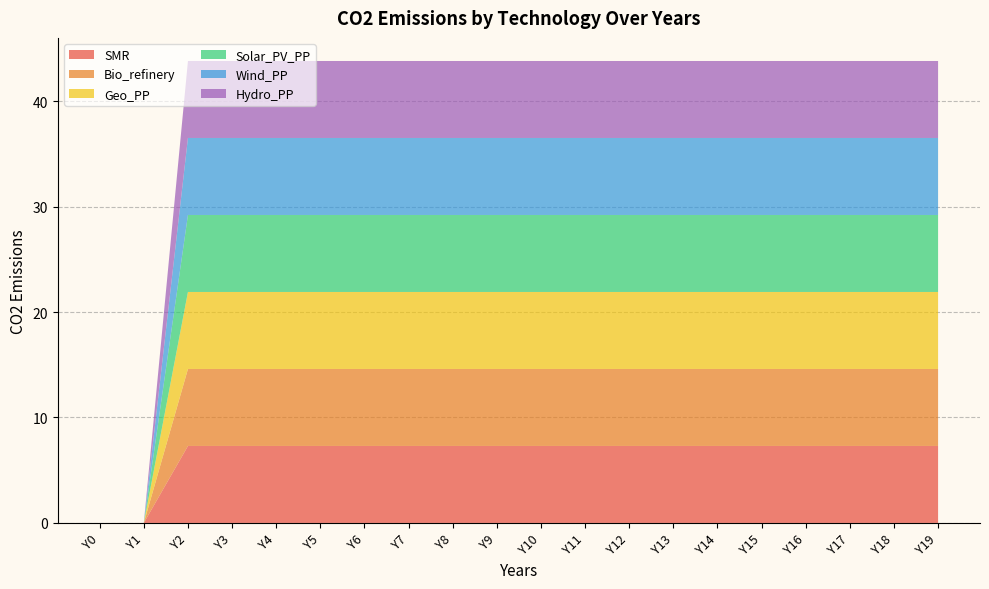

Reading left to right, extract all data points from this chart.

SMR: Y0=0.0	Y1=0.0	Y2=7.3	Y3=7.3	Y4=7.3	Y5=7.3	Y6=7.3	Y7=7.3	Y8=7.3	Y9=7.3	Y10=7.3	Y11=7.3	Y12=7.3	Y13=7.3	Y14=7.3	Y15=7.3	Y16=7.3	Y17=7.3	Y18=7.3	Y19=7.3
Bio_refinery: Y0=0.0	Y1=0.0	Y2=7.3	Y3=7.3	Y4=7.3	Y5=7.3	Y6=7.3	Y7=7.3	Y8=7.3	Y9=7.3	Y10=7.3	Y11=7.3	Y12=7.3	Y13=7.3	Y14=7.3	Y15=7.3	Y16=7.3	Y17=7.3	Y18=7.3	Y19=7.3
Geo_PP: Y0=0.0	Y1=0.0	Y2=7.3	Y3=7.3	Y4=7.3	Y5=7.3	Y6=7.3	Y7=7.3	Y8=7.3	Y9=7.3	Y10=7.3	Y11=7.3	Y12=7.3	Y13=7.3	Y14=7.3	Y15=7.3	Y16=7.3	Y17=7.3	Y18=7.3	Y19=7.3
Solar_PV_PP: Y0=0.0	Y1=0.0	Y2=7.3	Y3=7.3	Y4=7.3	Y5=7.3	Y6=7.3	Y7=7.3	Y8=7.3	Y9=7.3	Y10=7.3	Y11=7.3	Y12=7.3	Y13=7.3	Y14=7.3	Y15=7.3	Y16=7.3	Y17=7.3	Y18=7.3	Y19=7.3
Wind_PP: Y0=0.0	Y1=0.0	Y2=7.3	Y3=7.3	Y4=7.3	Y5=7.3	Y6=7.3	Y7=7.3	Y8=7.3	Y9=7.3	Y10=7.3	Y11=7.3	Y12=7.3	Y13=7.3	Y14=7.3	Y15=7.3	Y16=7.3	Y17=7.3	Y18=7.3	Y19=7.3
Hydro_PP: Y0=0.0	Y1=0.0	Y2=7.3	Y3=7.3	Y4=7.3	Y5=7.3	Y6=7.3	Y7=7.3	Y8=7.3	Y9=7.3	Y10=7.3	Y11=7.3	Y12=7.3	Y13=7.3	Y14=7.3	Y15=7.3	Y16=7.3	Y17=7.3	Y18=7.3	Y19=7.3